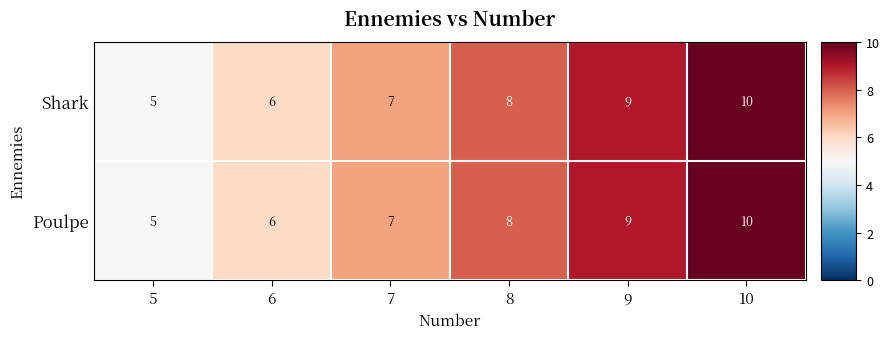

The Poulpe series shows 6 at 6. True or false?

True